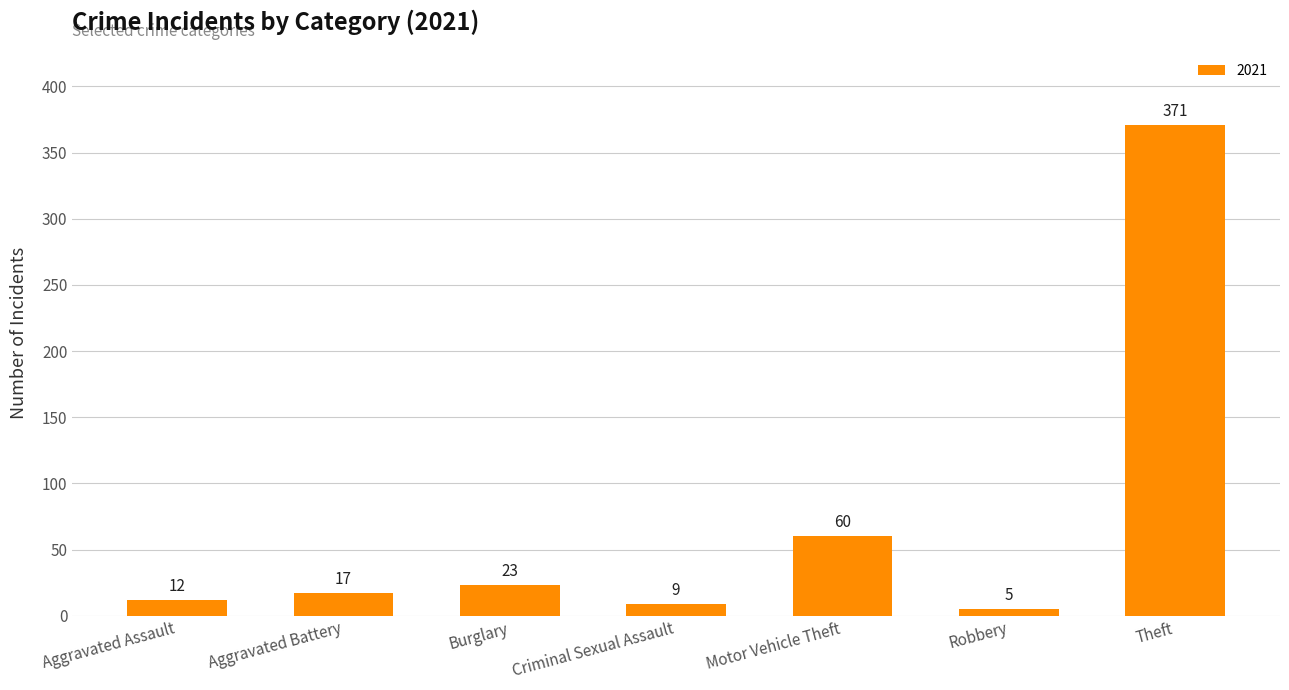

The value at Theft is 371. True or false?

True